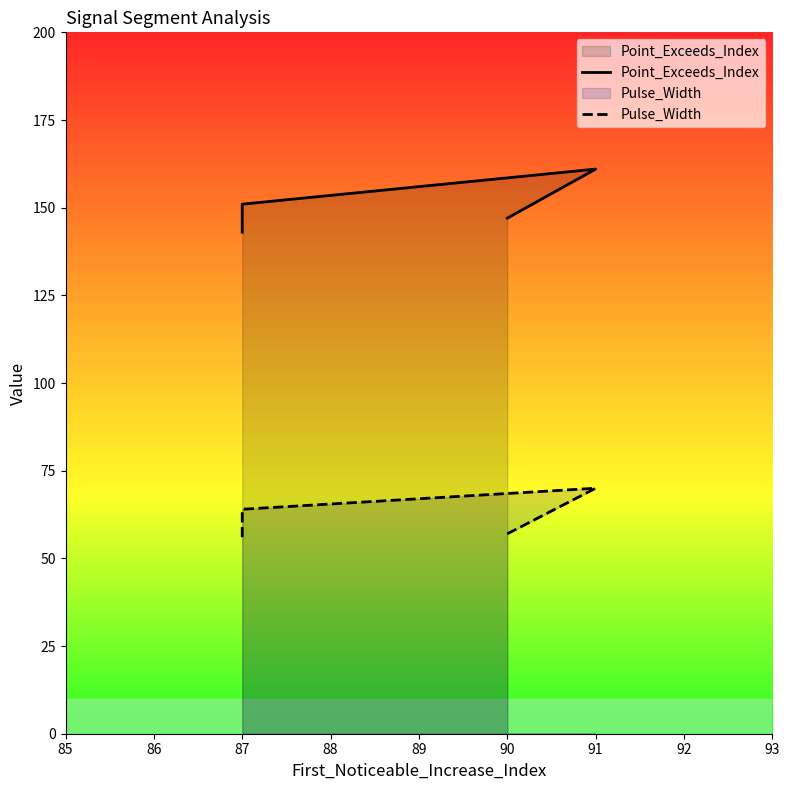

True or false: Pulse_Width and Point_Exceeds_Index cross at least once.

False